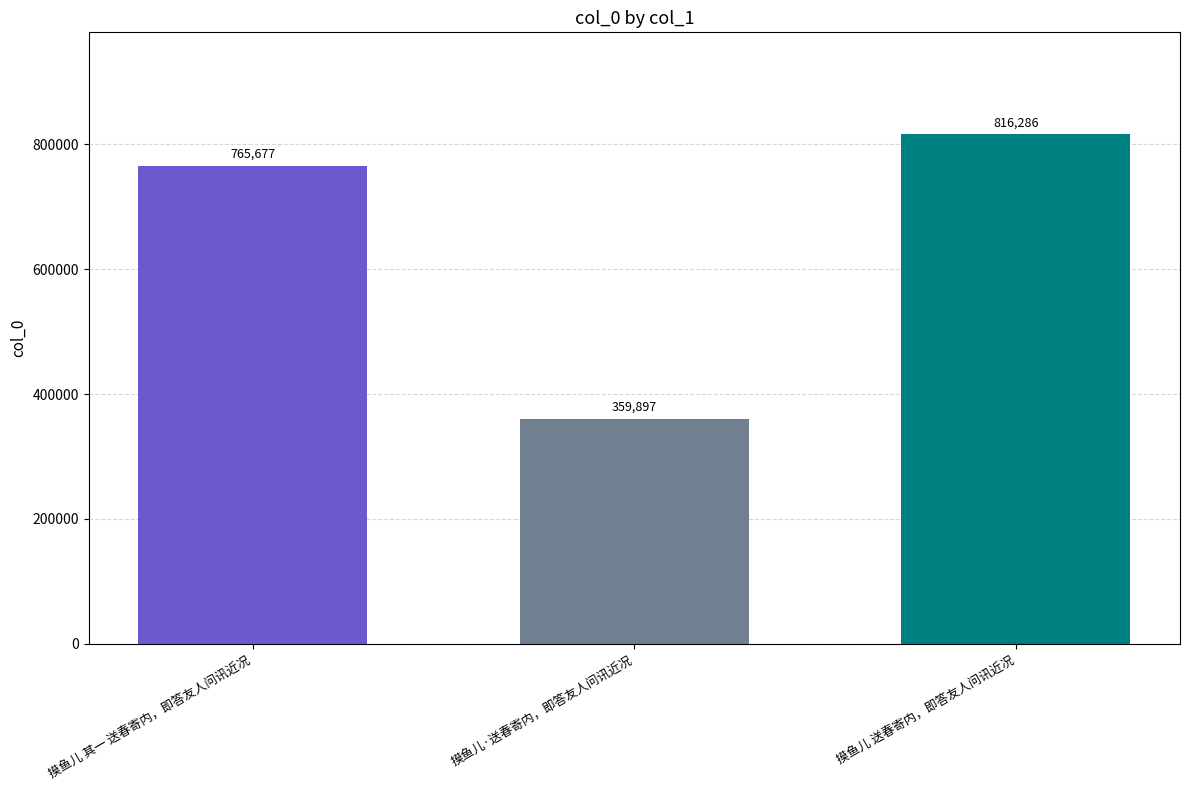

What is the sum of the values at 摸鱼儿·送春寄内，即答友人问讯近况 and 摸鱼儿 其一 送春寄内，即答友人问讯近况?

1125574